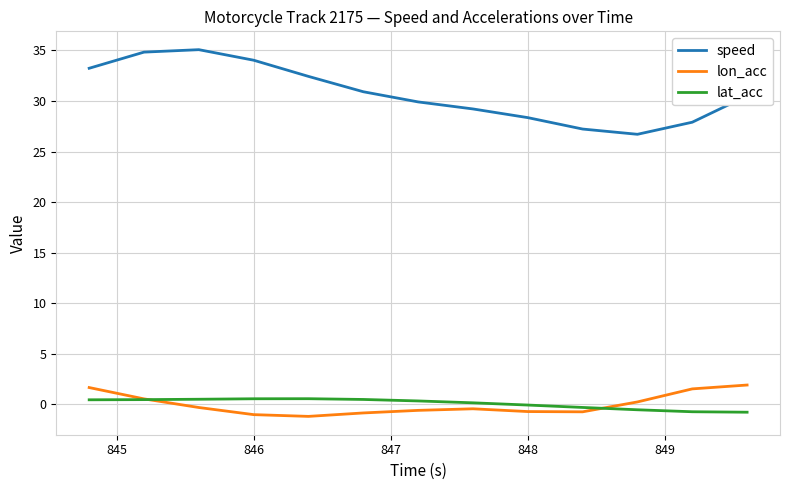

What is the greatest value displayed?

35.1